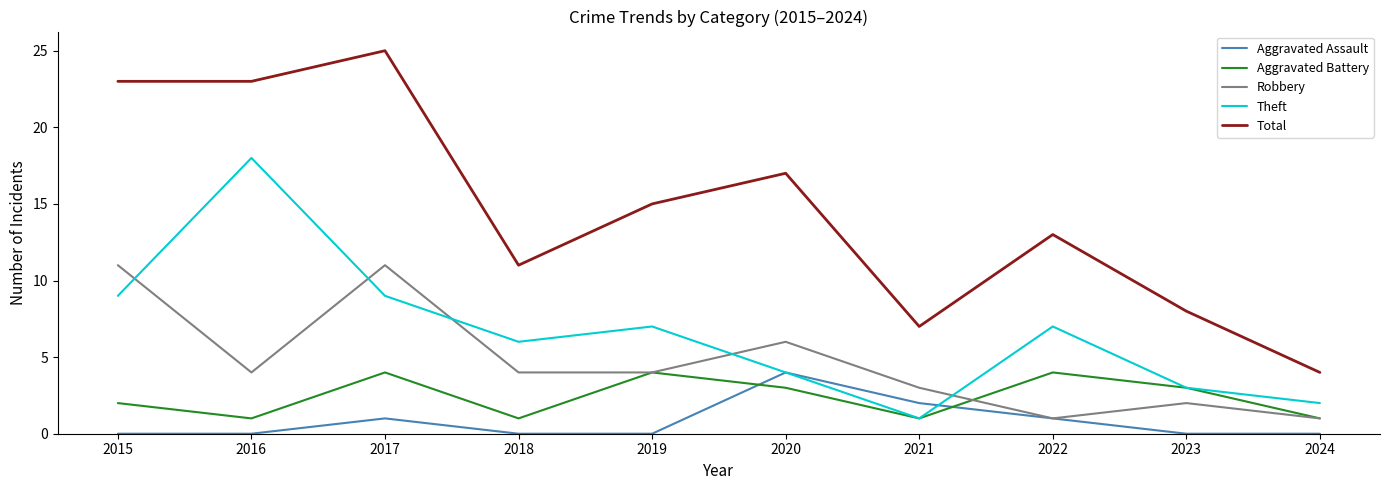

Count the Robbery values in the range 2 to 6.

6